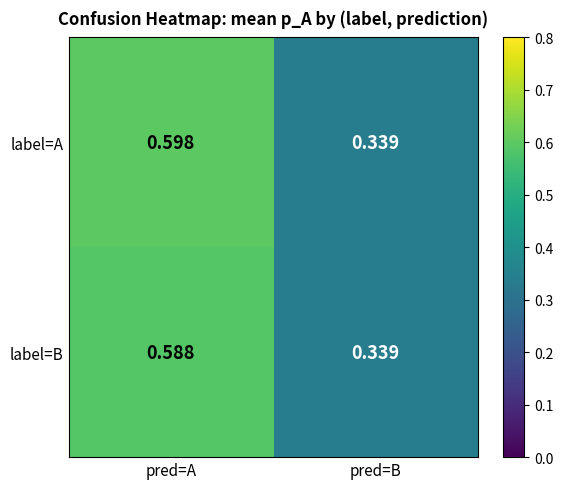

At which category is the sum across all series the highest?

pred=A